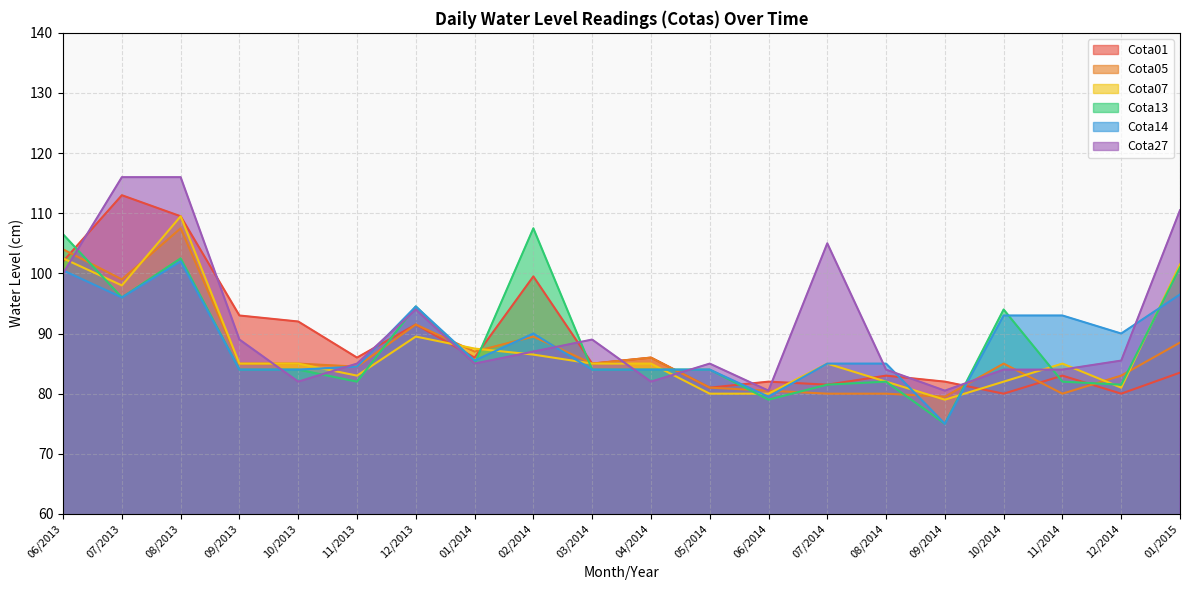

What is the sum of the Cota05 values at 10/2013 and 10/2014?

170.0